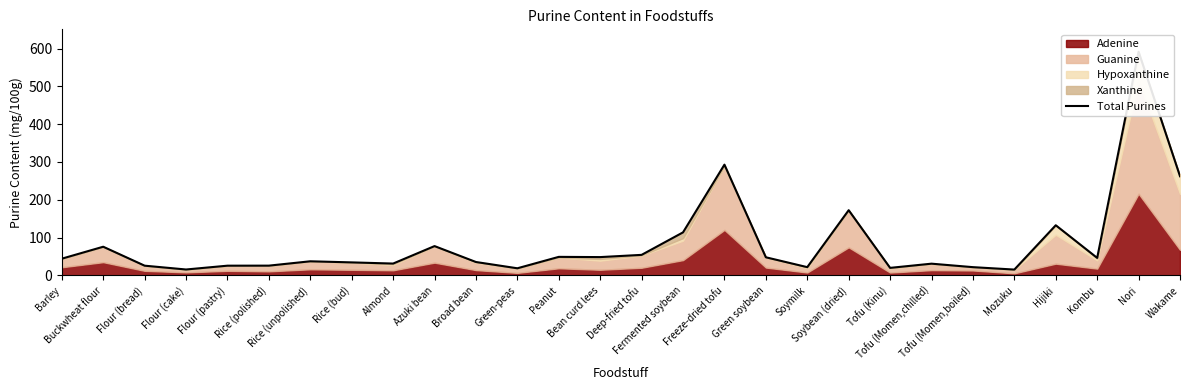

The value at Barley is 44.3. True or false?

True